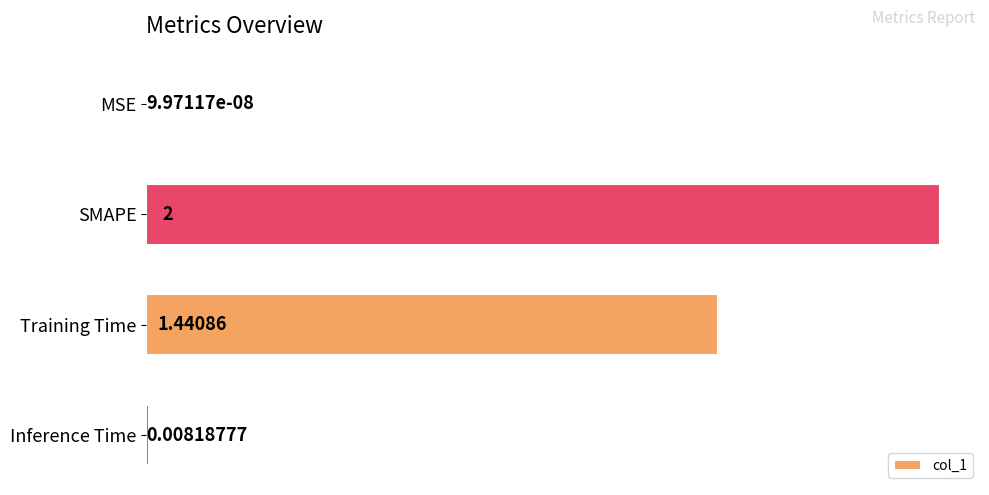

At which label is the value closest to 1?

Training Time